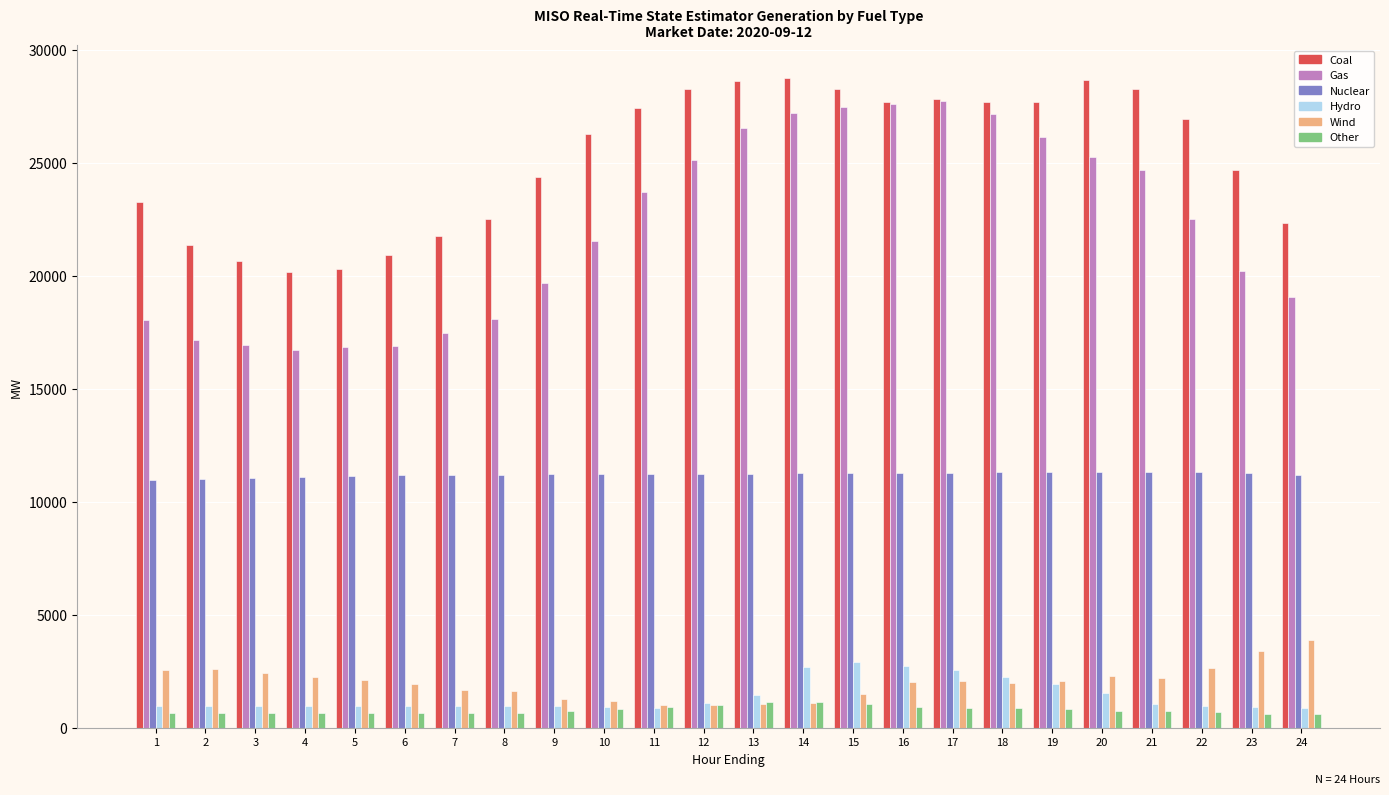

Does the chart contain any negative values?

No